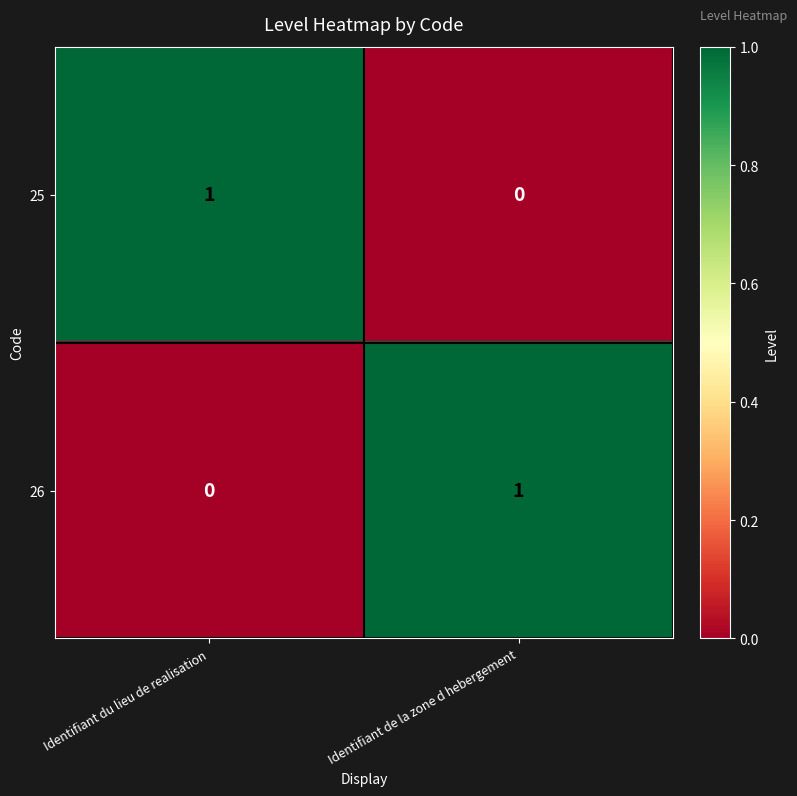

Is the value of 26 at Identifiant du lieu de realisation greater than the value of 25 at Identifiant du lieu de realisation?

No